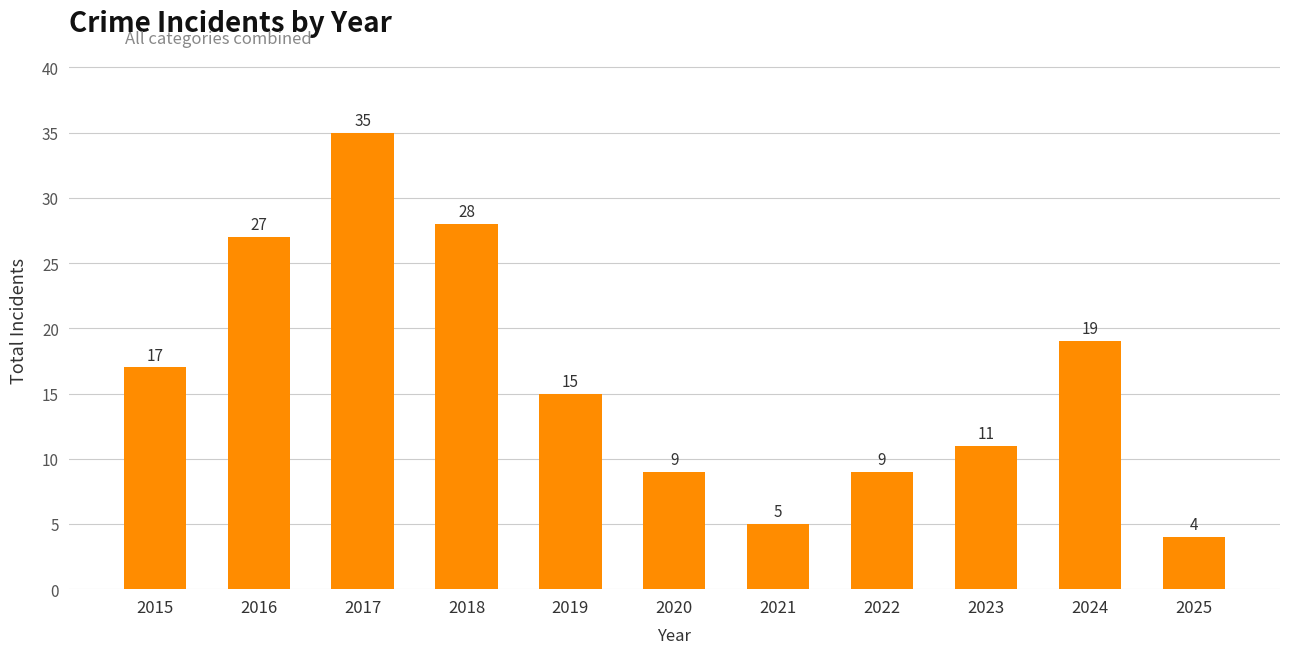

What is the change in value from 2018 to 2024?

-9